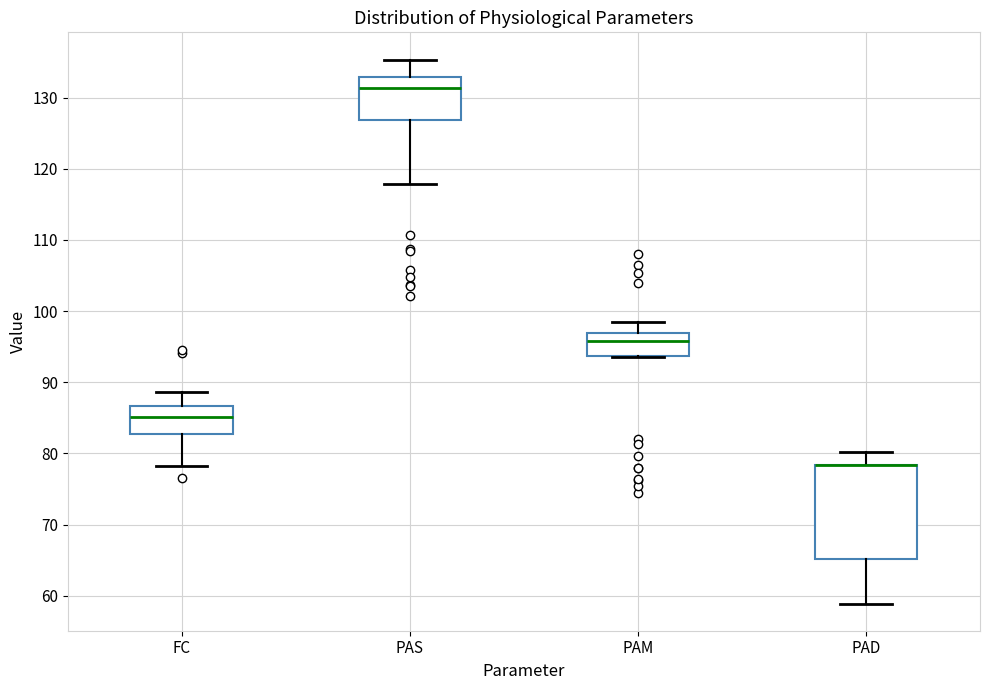

Reading left to right, read every box against the y-axis: the position of its median line, the range the box covers, and the ends of its whiskers. The values are not printed on the chart, so give them approximately, as read against the axis.

FC: median 85, box 83 to 87, whiskers 78 to 89
PAS: median 131, box 127 to 133, whiskers 118 to 135
PAM: median 96, box 94 to 97, whiskers 94 to 98
PAD: median 78 (drawn on the box's upper edge), box 65 to 78, whiskers 59 to 80